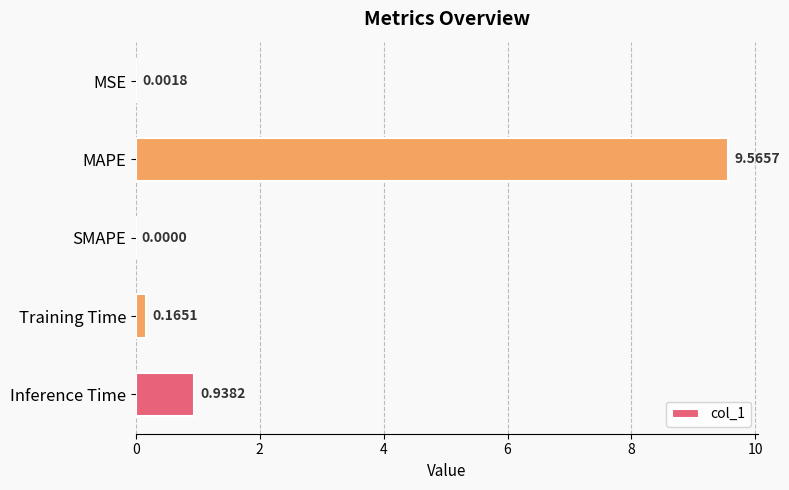

What is the change in value from MSE to MAPE?

+9.6